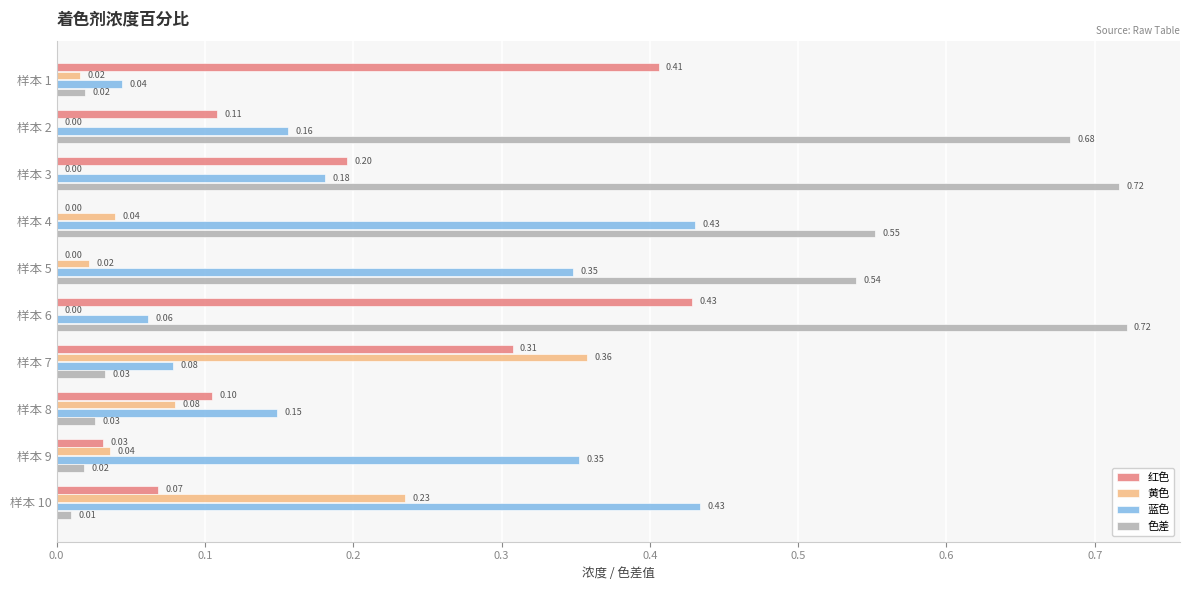

What is the sum of all 黄色 values?

0.8